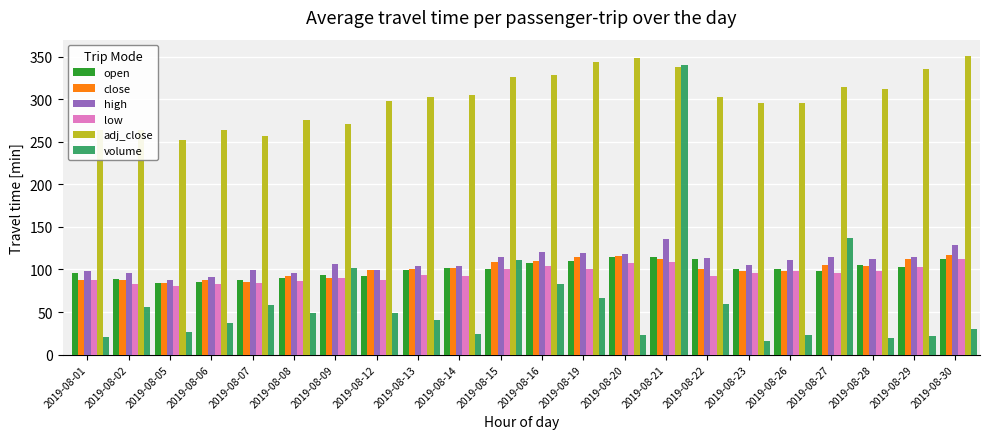

How many bars are there in total?

132